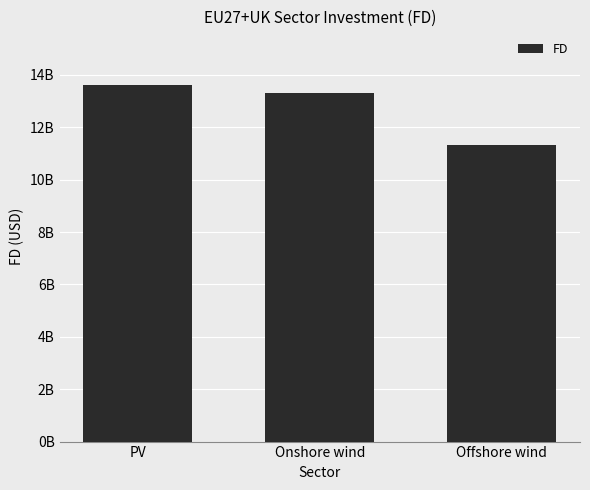

Does the chart contain stacked bars?

No